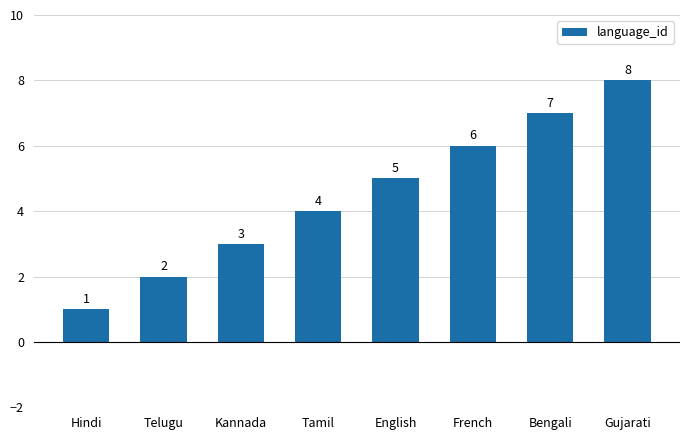

True or false: the data shows 2 at Hindi.

False